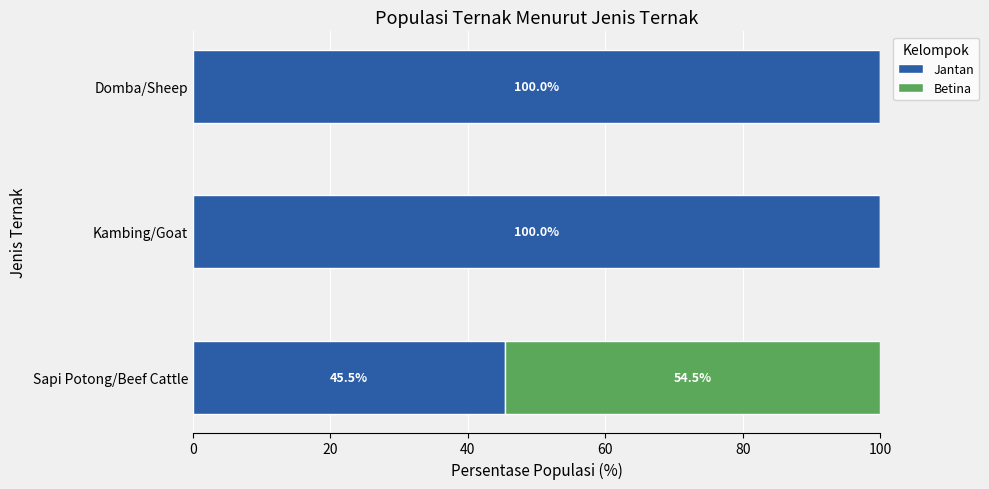

What is the total value across all series at Sapi Potong/Beef Cattle?

100.0